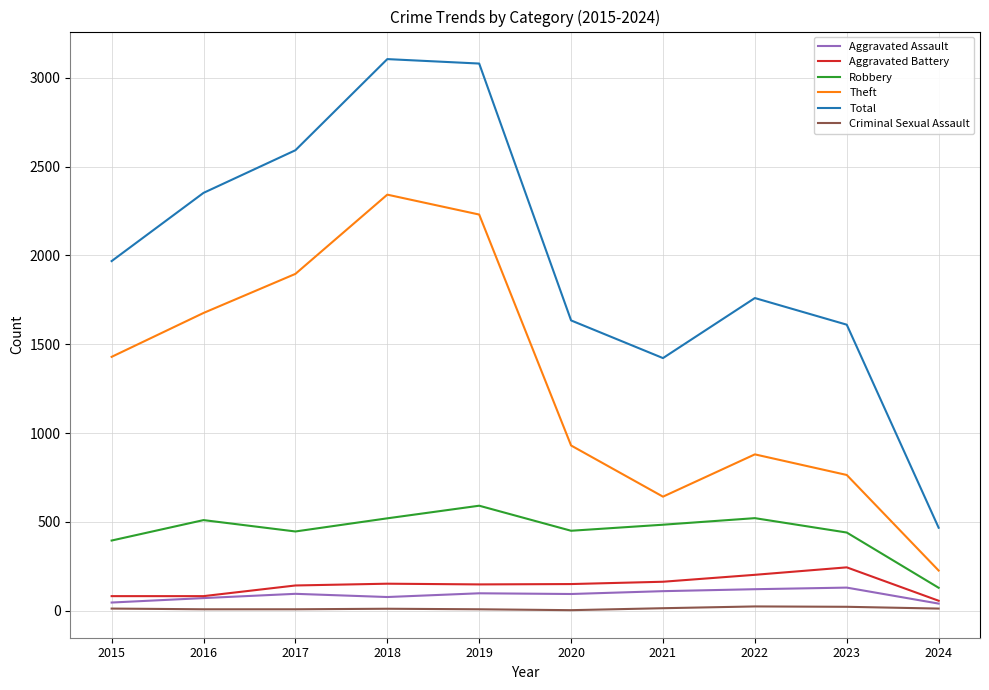

What is the difference between the Total values at 2016 and 2020?

718